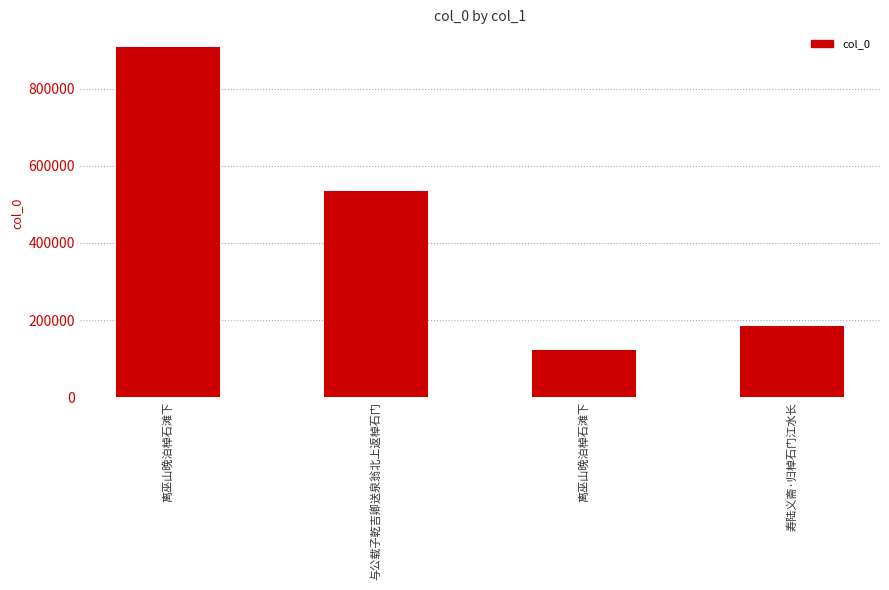

How many values are below 533483?

2